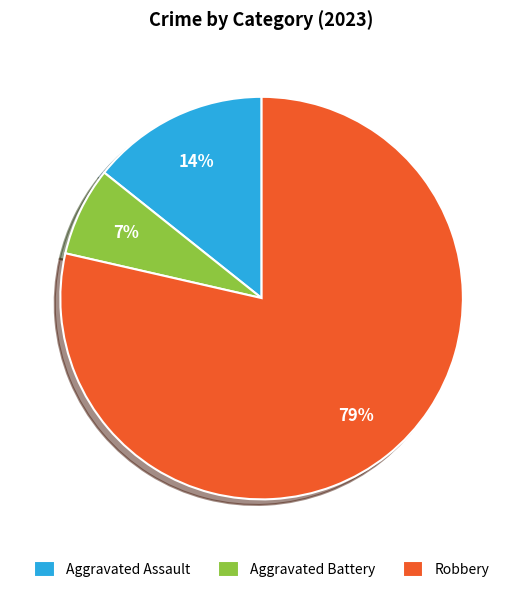

Is there any slice that represents more than half of the pie?

Yes